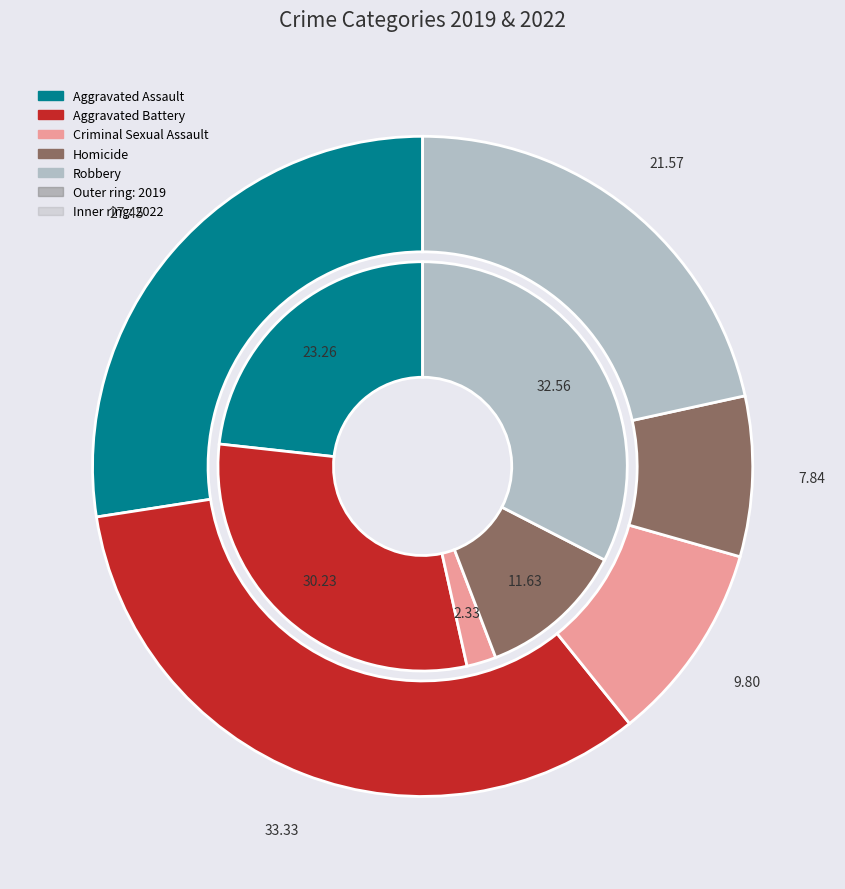

Combined, do values_2019 and 2 account for over 50%?

No